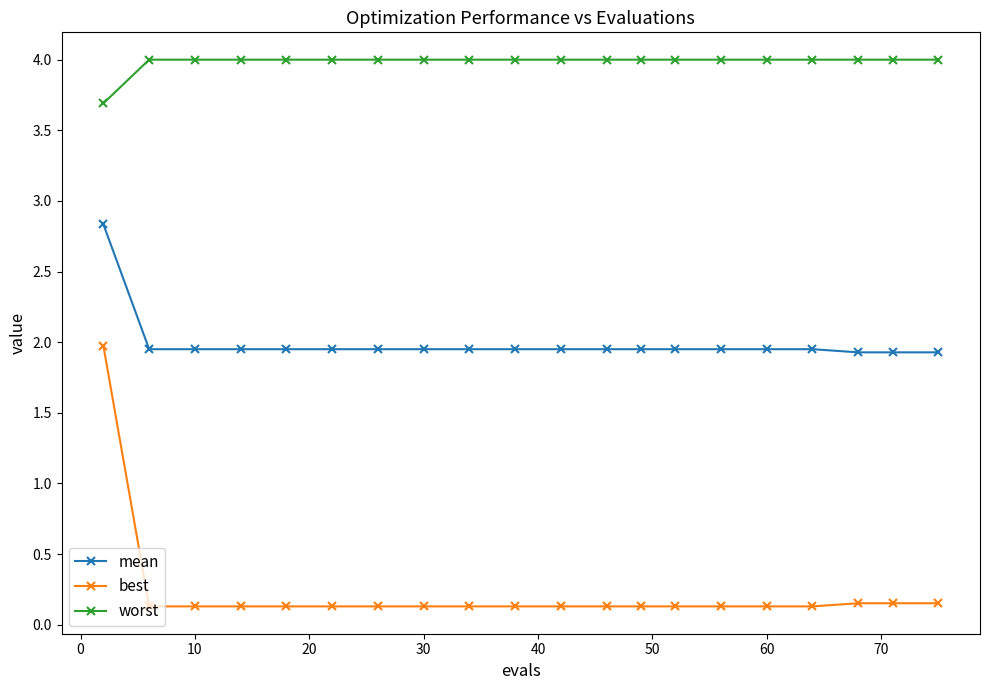

Which series has the largest range (max minus min)?

best